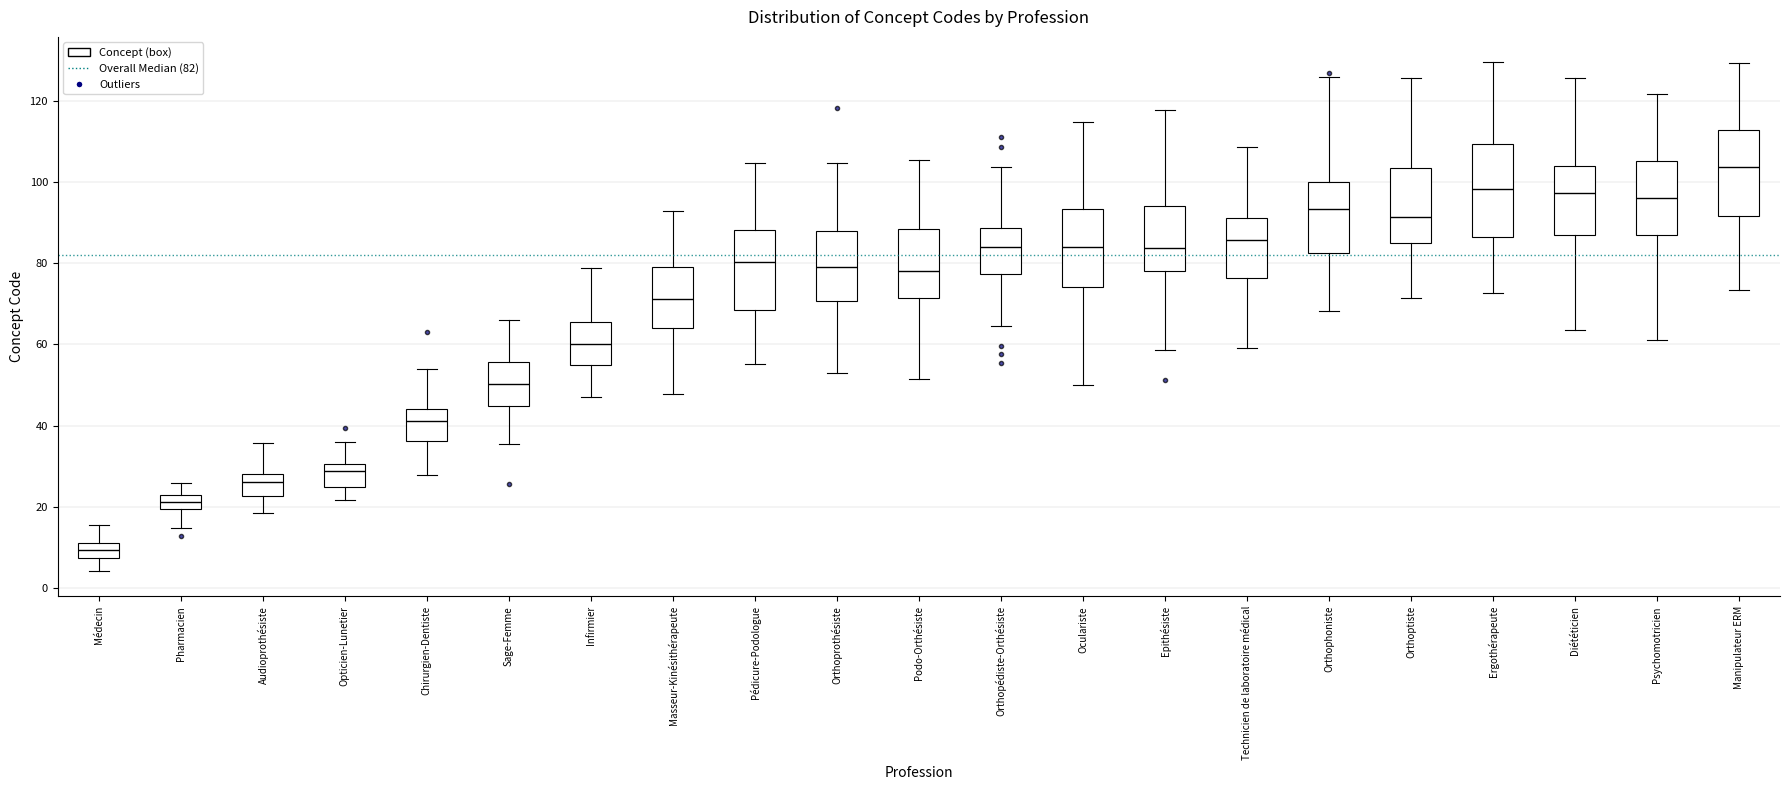

Reading left to right, transcribe this box plot: for each box, give where its median line is, the range the box spans, and where its two whiskers end, as read against the y-axis. The values are not printed on the chart, so give them approximately, as read against the axis.

Médecin: median 10, box 8 to 12, whiskers 4 to 16
Pharmacien: median 22 (inside the box), box 20 to 22, whiskers 14 to 26
Audioprothésiste: median 26, box 22 to 28, whiskers 18 to 36
Opticien-Lunetier: median 28, box 24 to 30, whiskers 22 to 36
Chirurgien-Dentiste: median 42, box 36 to 44, whiskers 28 to 54
Sage-Femme: median 50, box 44 to 56, whiskers 36 to 66
Infirmier: median 60, box 54 to 66, whiskers 46 to 78
Masseur-Kinésithérapeute: median 72, box 64 to 80, whiskers 48 to 92
Pédicure-Podologue: median 80, box 68 to 88, whiskers 56 to 104
Orthoprothésiste: median 80, box 70 to 88, whiskers 54 to 104
Podo-Orthésiste: median 78, box 72 to 88, whiskers 52 to 106
Orthopédiste-Orthésiste: median 84, box 78 to 88, whiskers 64 to 104
Oculariste: median 84, box 74 to 94, whiskers 50 to 114
Epithésiste: median 84, box 78 to 94, whiskers 58 to 118
Technicien de laboratoire médical: median 86, box 76 to 92, whiskers 60 to 108
Orthophoniste: median 94, box 82 to 100, whiskers 68 to 126
Orthoptiste: median 92, box 86 to 104, whiskers 72 to 126
Ergothérapeute: median 98, box 86 to 110, whiskers 72 to 130
Diététicien: median 98, box 88 to 104, whiskers 64 to 126
Psychomotricien: median 96, box 86 to 106, whiskers 62 to 122
Manipulateur ERM: median 104, box 92 to 112, whiskers 74 to 130